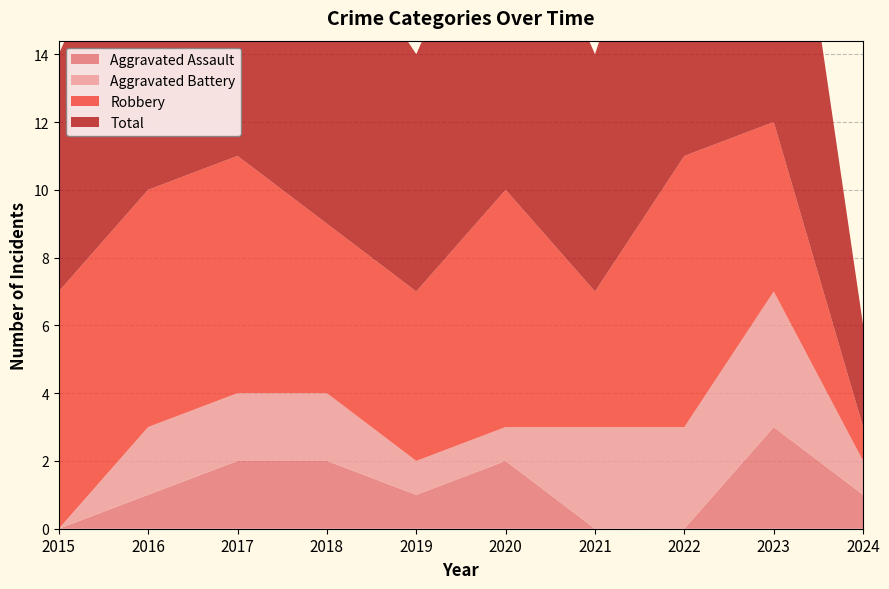

Reading right to left, extract all data points from this chart.

Aggravated Assault: 2024=1	2023=3	2022=0	2021=0	2020=2	2019=1	2018=2	2017=2	2016=1	2015=0
Aggravated Battery: 2024=1	2023=4	2022=3	2021=3	2020=1	2019=1	2018=2	2017=2	2016=2	2015=0
Robbery: 2024=1	2023=5	2022=8	2021=4	2020=7	2019=5	2018=5	2017=7	2016=7	2015=7
Total: 2024=3	2023=12	2022=11	2021=7	2020=10	2019=7	2018=9	2017=11	2016=10	2015=7